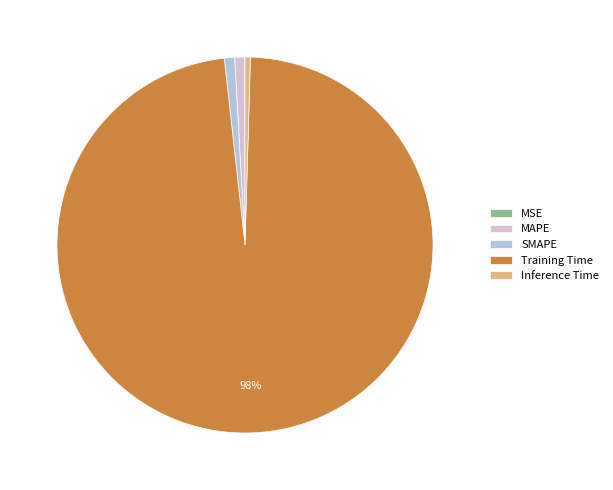

Is the sum of MAPE and Training Time greater than half?

Yes